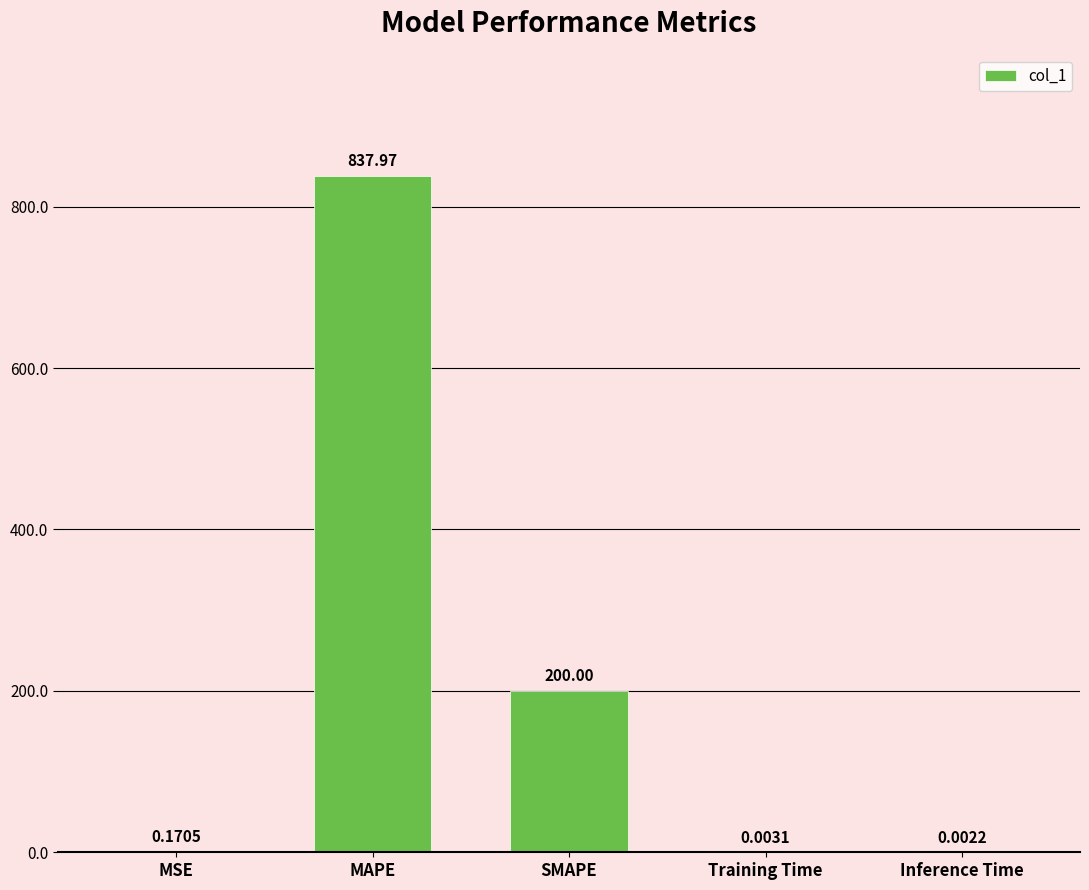

Are the bars horizontal?

No